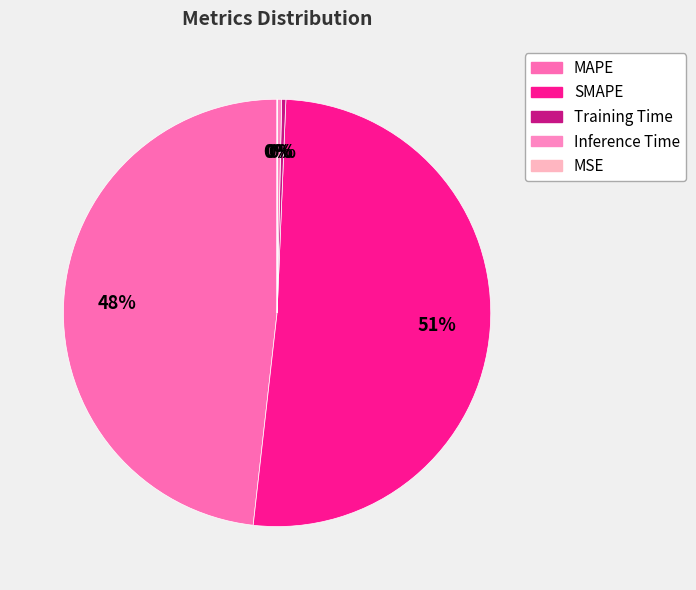

To the nearest percent, what is the difference between the SMAPE and Inference Time slice percentages?

51%